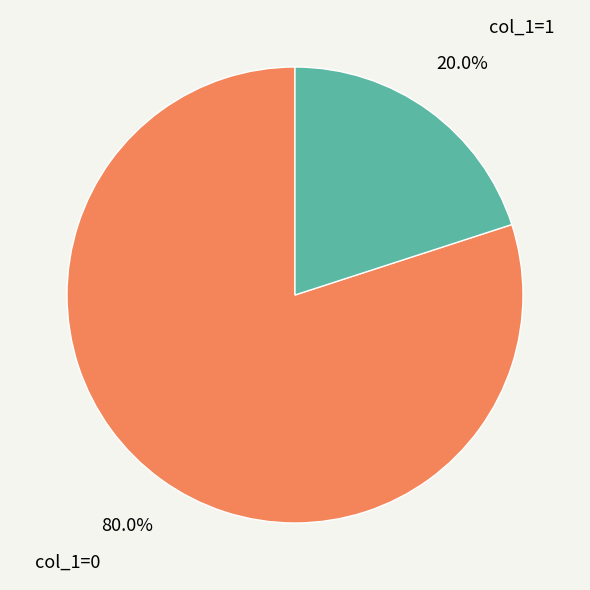

Between col_1=0 and col_1=1, which is larger?

col_1=0